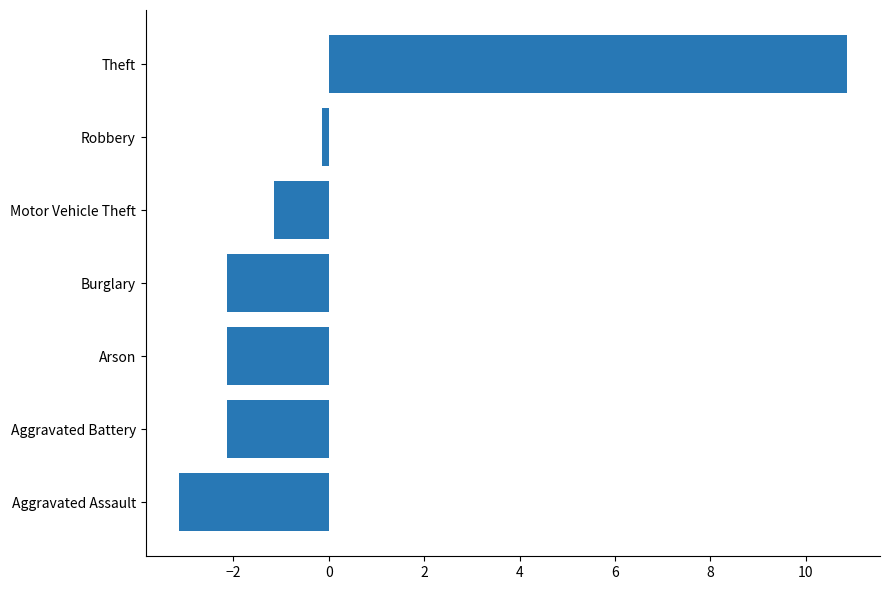

Reading bottom to top, transcribe all the data shown in this chart.

-3.1	-2.1	-2.1	-2.1	-1.1	-0.1	10.9